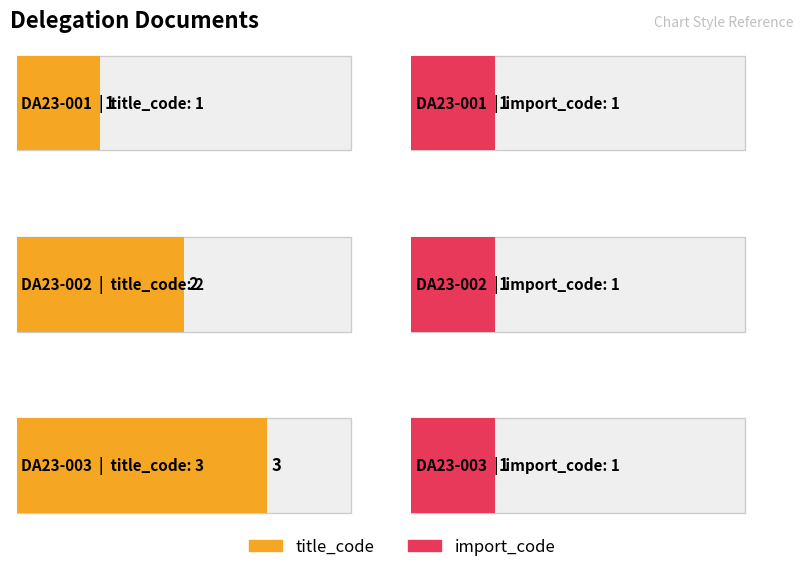

Which category has the highest value across all series?

DA23-003